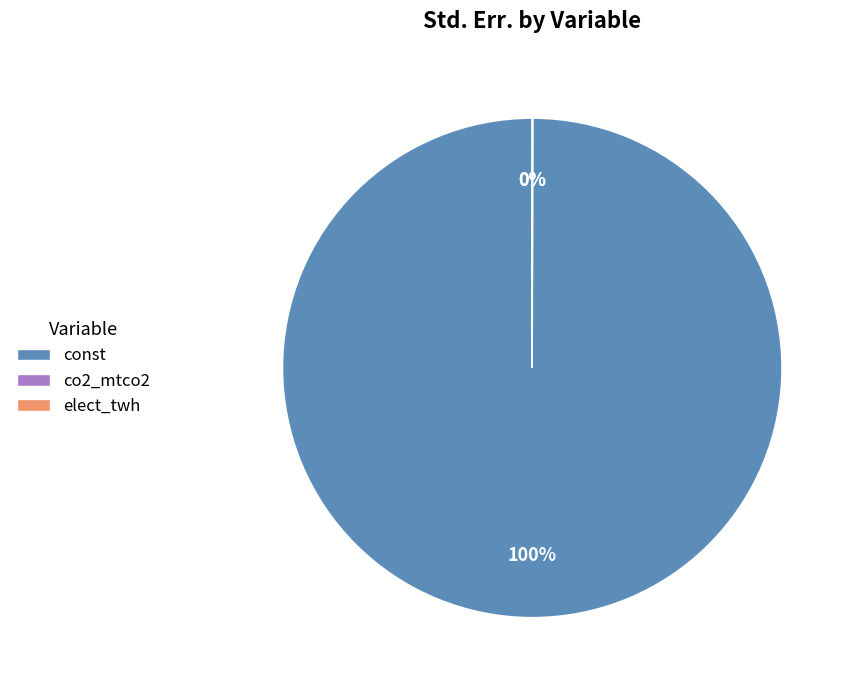

To the nearest percent, what is the average slice percentage?

33%